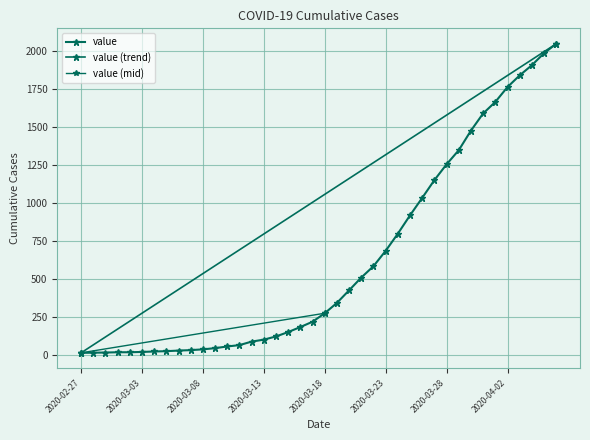

What is the ratio of the value at 2020-04-01 to the value at 2020-03-02?

98.0